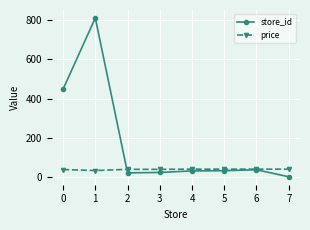

Is the value of store_id at 4 greater than the value of price at 6?

No